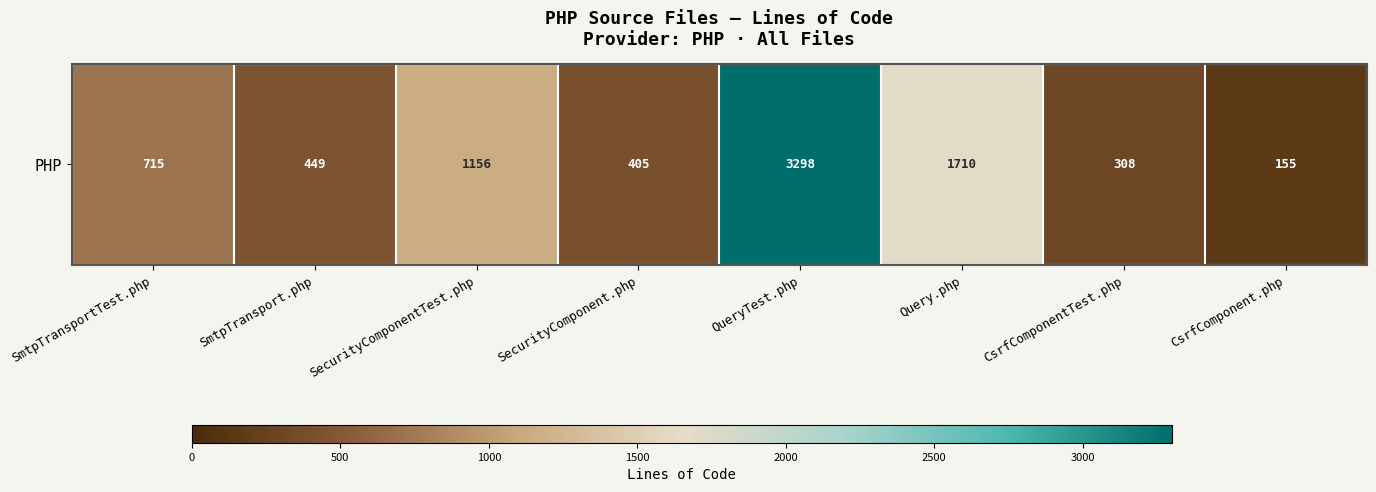

Which has a higher value, SecurityComponentTest.php or CsrfComponentTest.php?

SecurityComponentTest.php